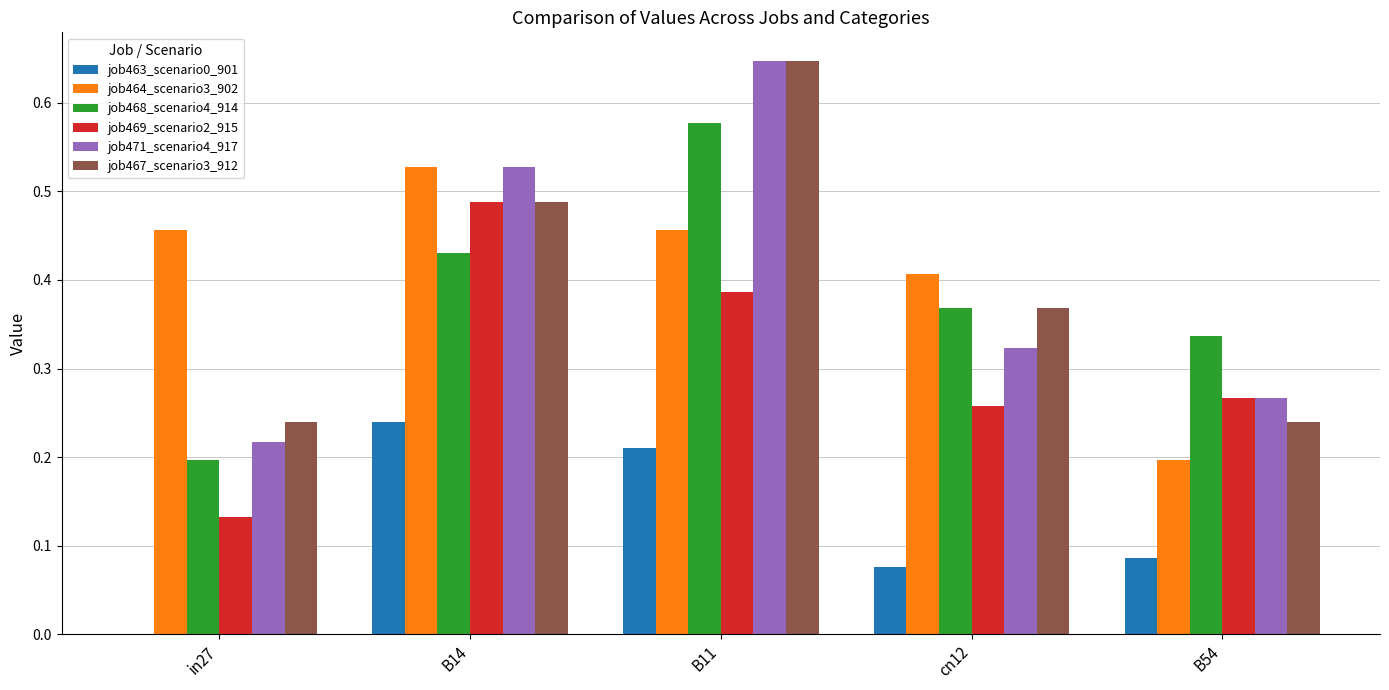

What is the sum of all job464_scenario3_902 values?

2.0